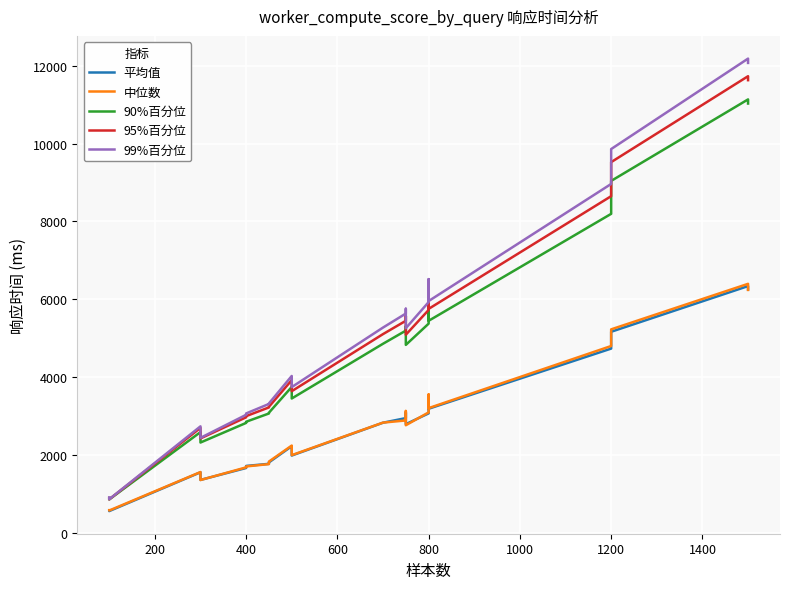

True or false: 95%百分位 and 平均值 cross at least once.

False